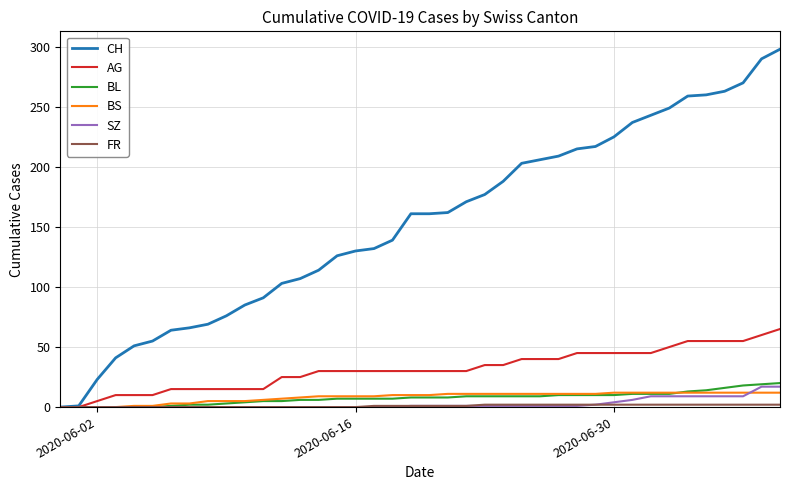

Which series has the largest range (max minus min)?

CH